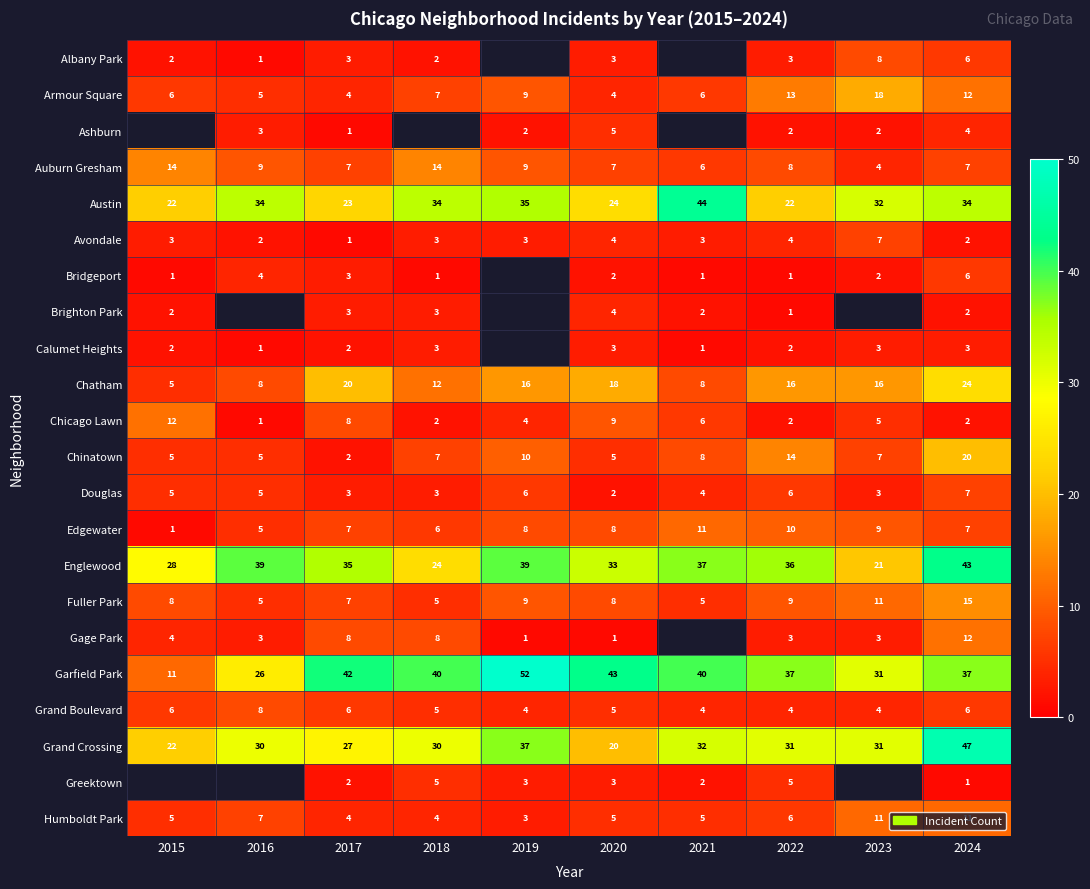

Which has a higher value, 2022 or 2018?

2022